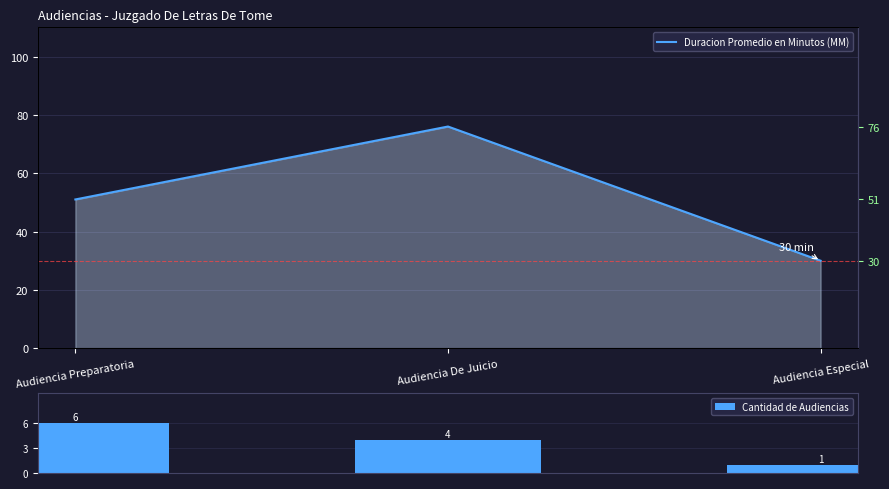

Rank the series at Audiencia De Juicio from lowest to highest value.

Cantidad de Audiencias, Duracion Promedio en Minutos (MM)